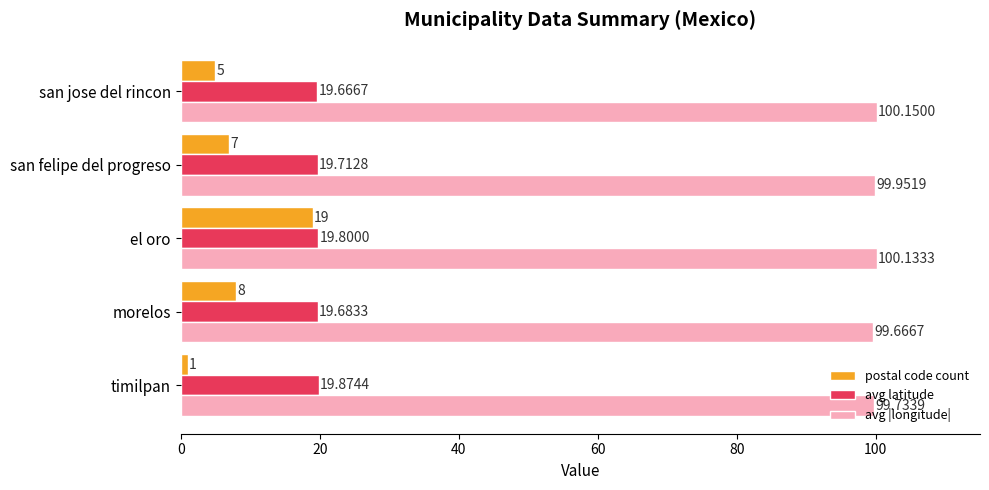

Rank the series by their maximum value, from lowest to highest.

postal code count, avg latitude, avg |longitude|